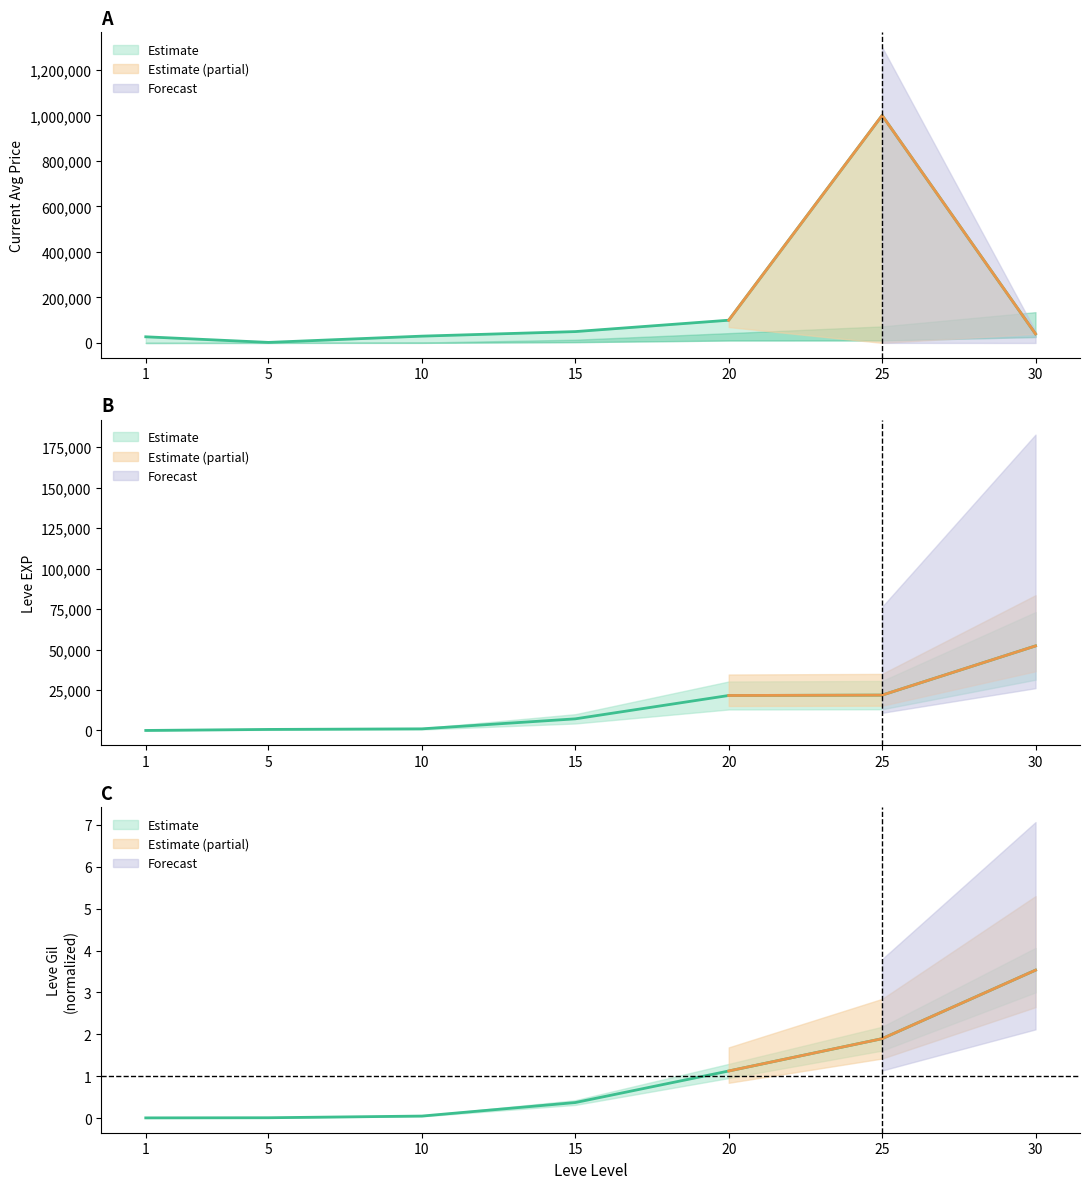

Which series has the widest spread of values?

currentAveragePrice